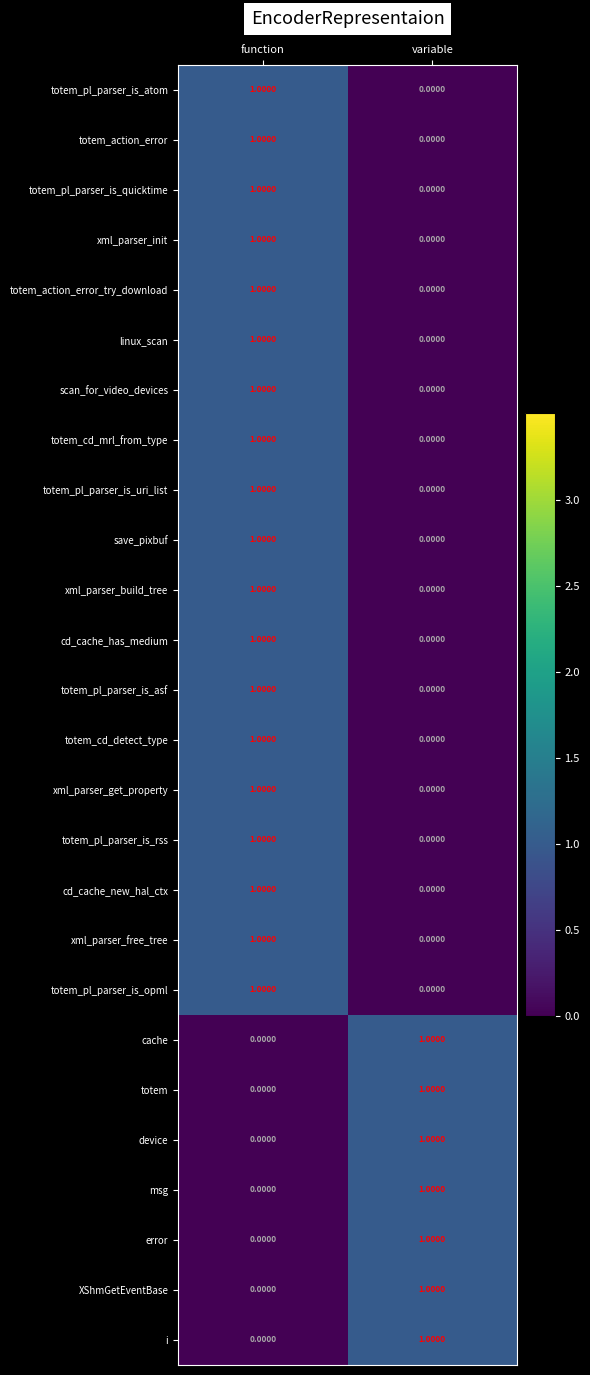

Which category has the lowest value in the i series?

function